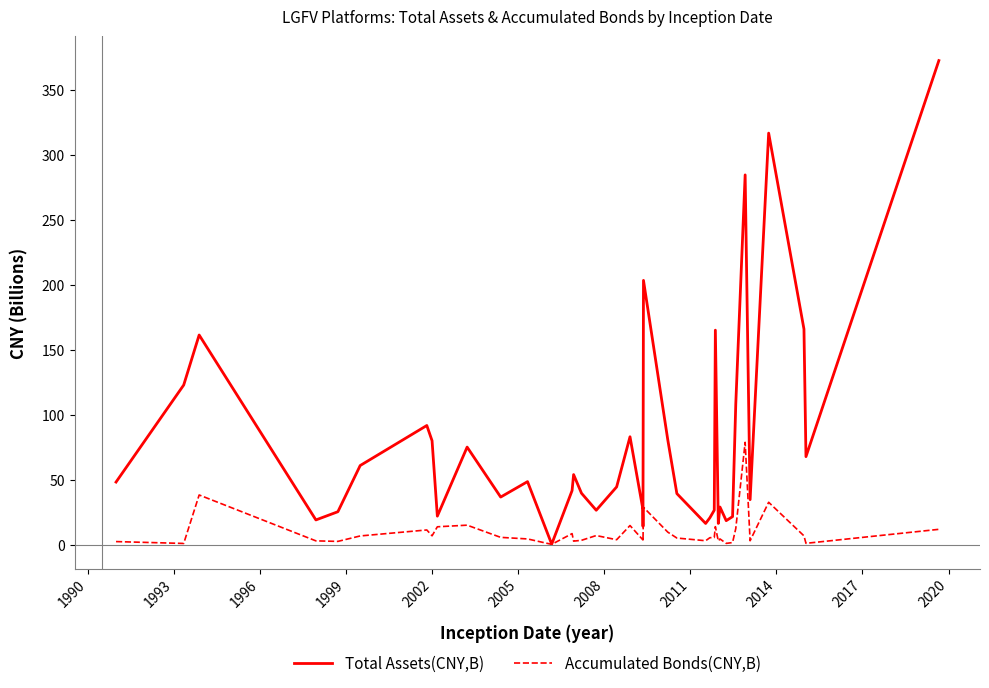

At which label is Accumulated Bonds(CNY,B) closest to 39?

1996